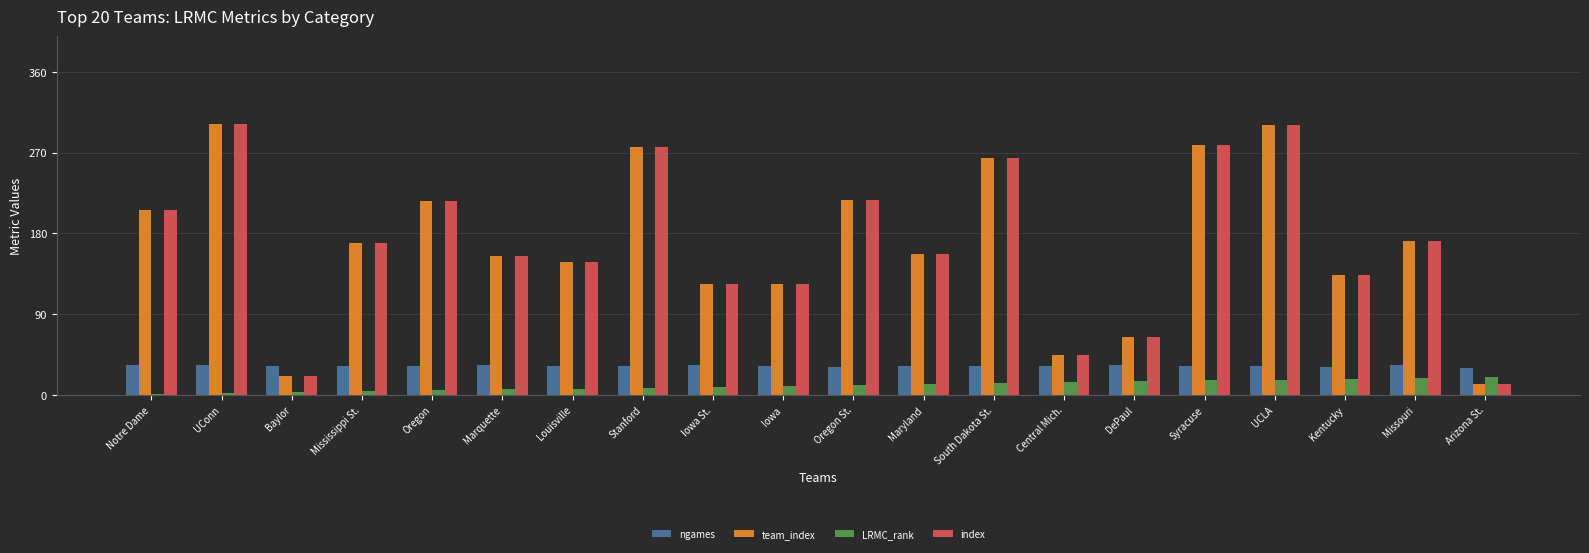

What is the sum of all index values?

3382